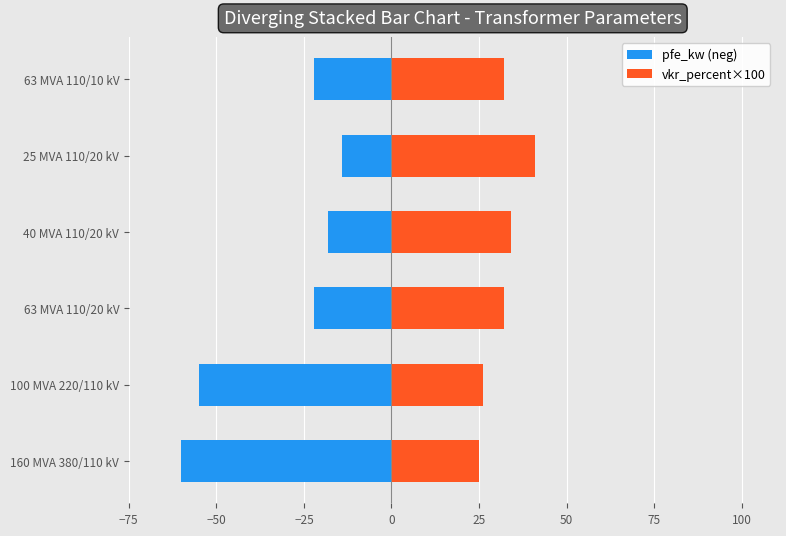

Between 160 MVA 380/110 kV and 63 MVA 110/20 kV, which is larger?

63 MVA 110/20 kV